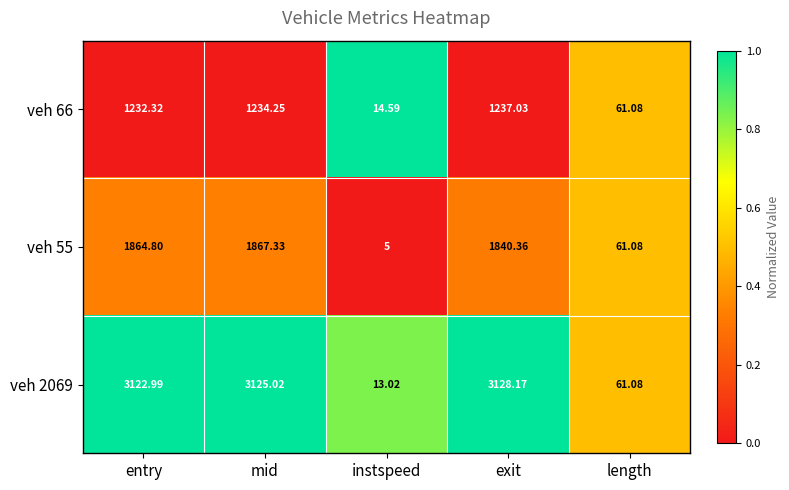

What is the spread (max minus min) of values at instspeed?

9.6